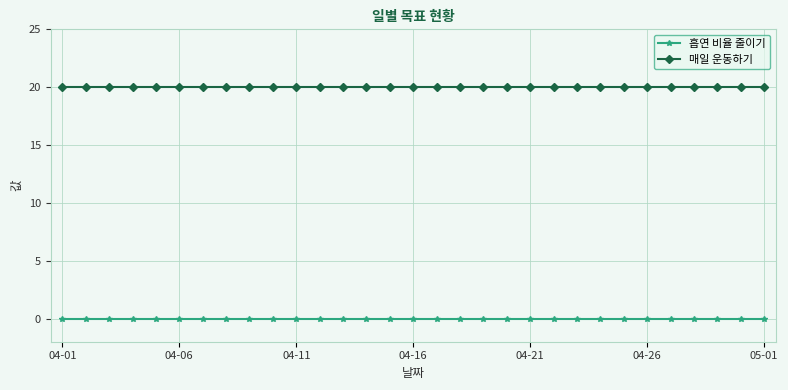

True or false: 매일 운동하기 and 흡연 비율 줄이기 cross at least once.

False